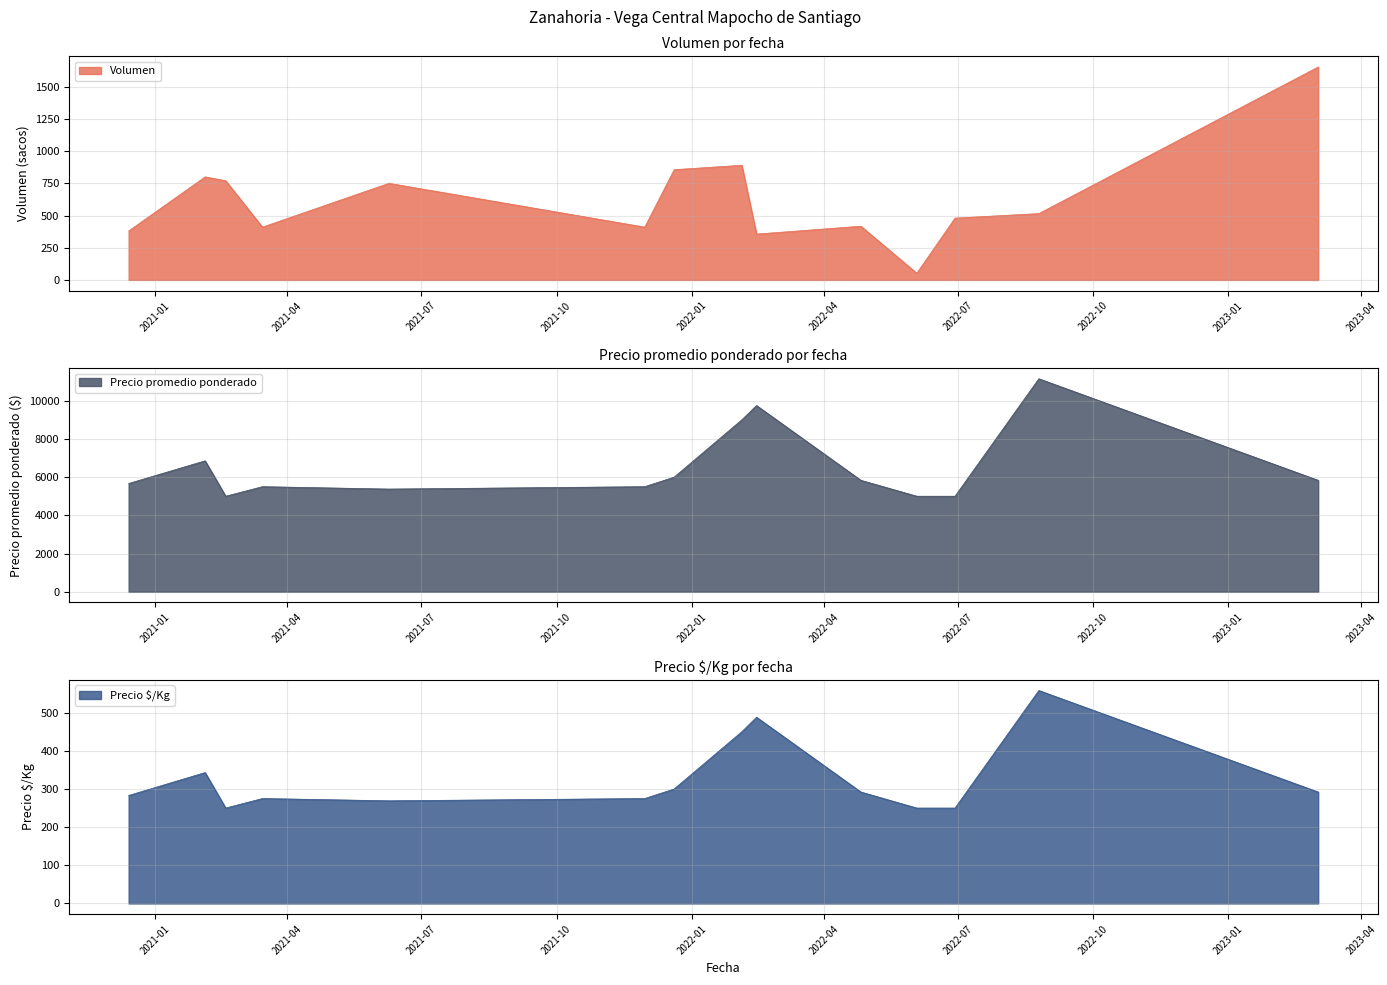

True or false: Volumen has more than 0 interior local peaks.

True